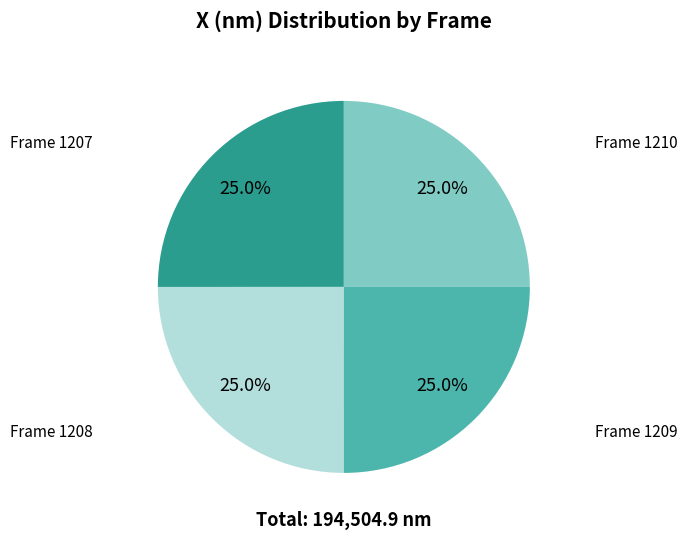

Does any single category account for the majority?

No